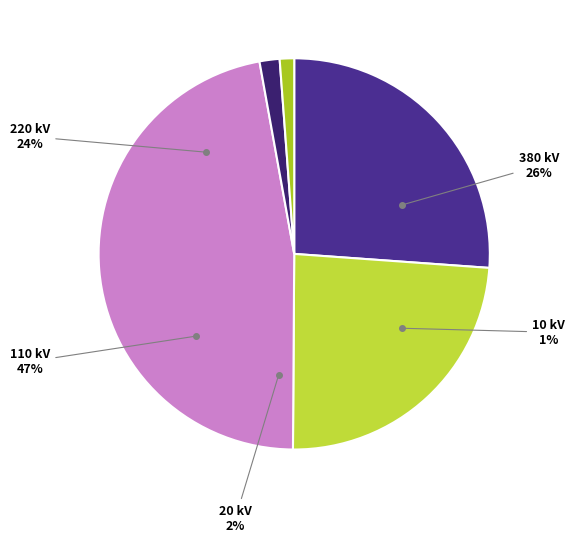

Which slice is the largest?

110 kV